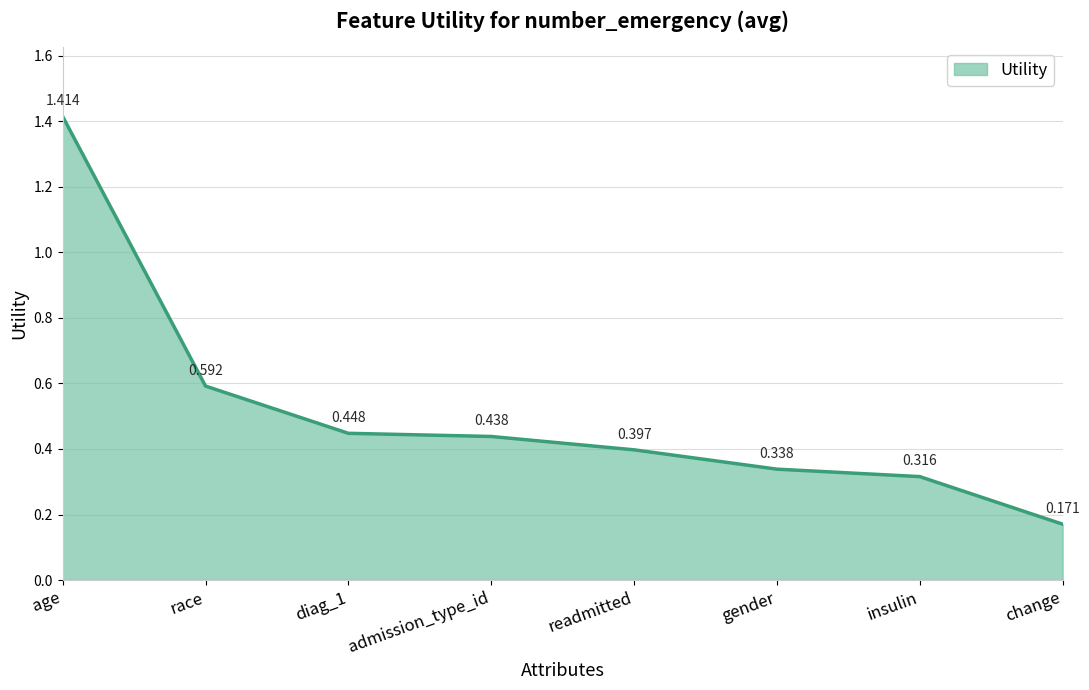

Rank the categories by value from highest to lowest.

age, race, diag_1, admission_type_id, readmitted, gender, insulin, change